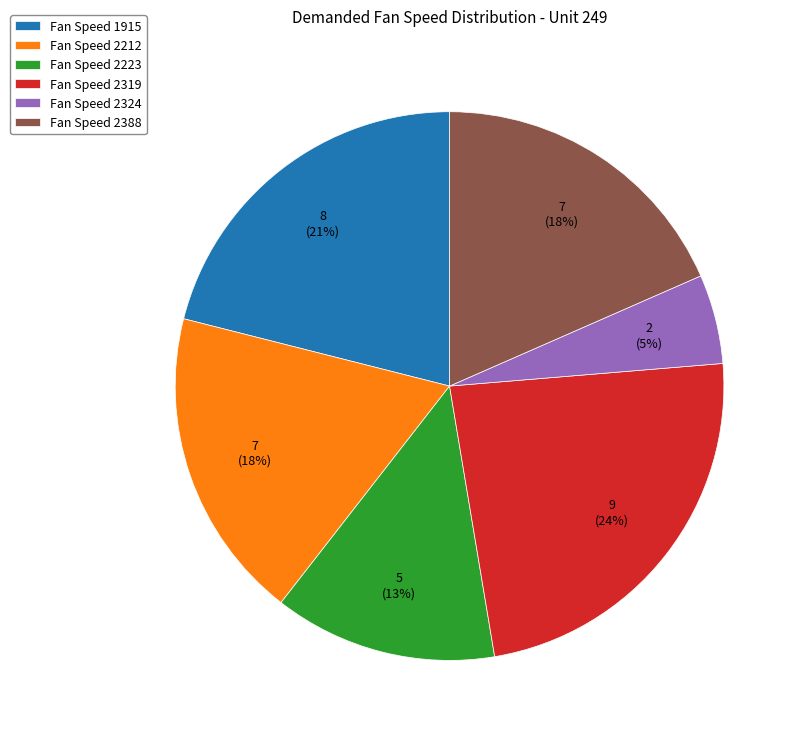

How many slices are in this pie chart?

6